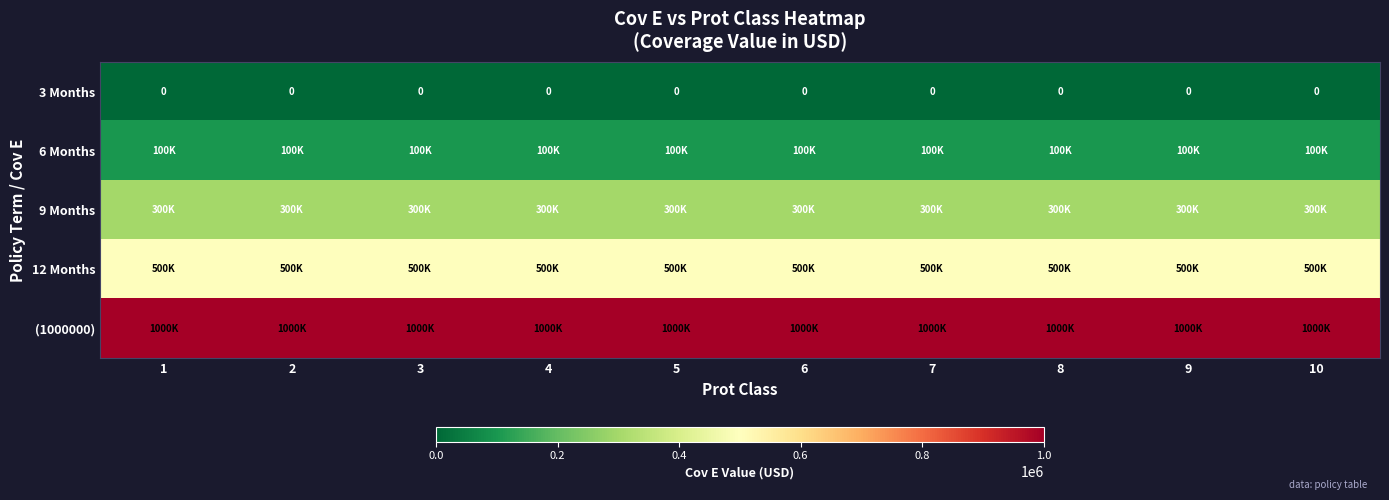

Which label corresponds to the smallest value in the chart?

1